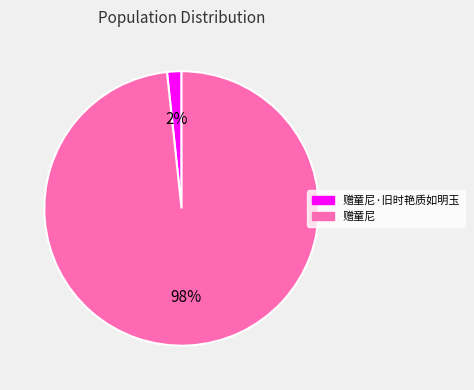

How many segments does this pie chart have?

2